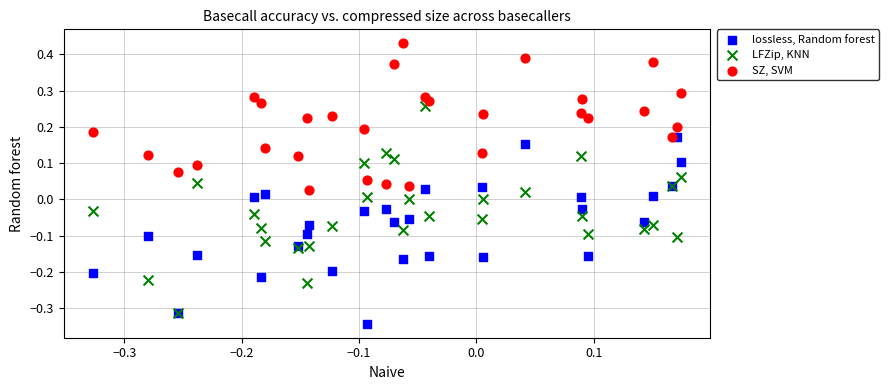

What are all the series names shown in the legend?

lossless, Random forest, LFZip, KNN, SZ, SVM